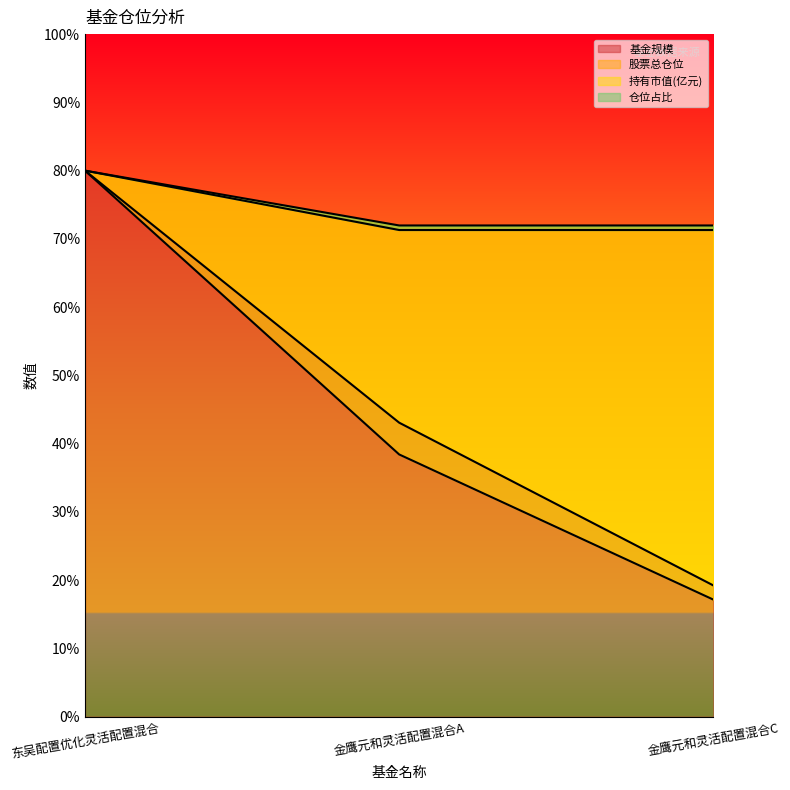

At which label is 基金规模 closest to 49?

金鹰元和灵活配置混合A